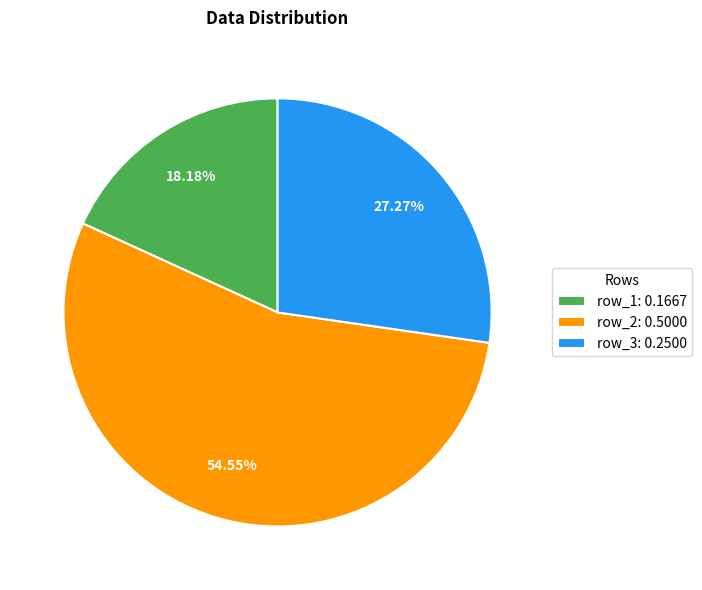

Is it true that row_2 is 8% of the pie?

False